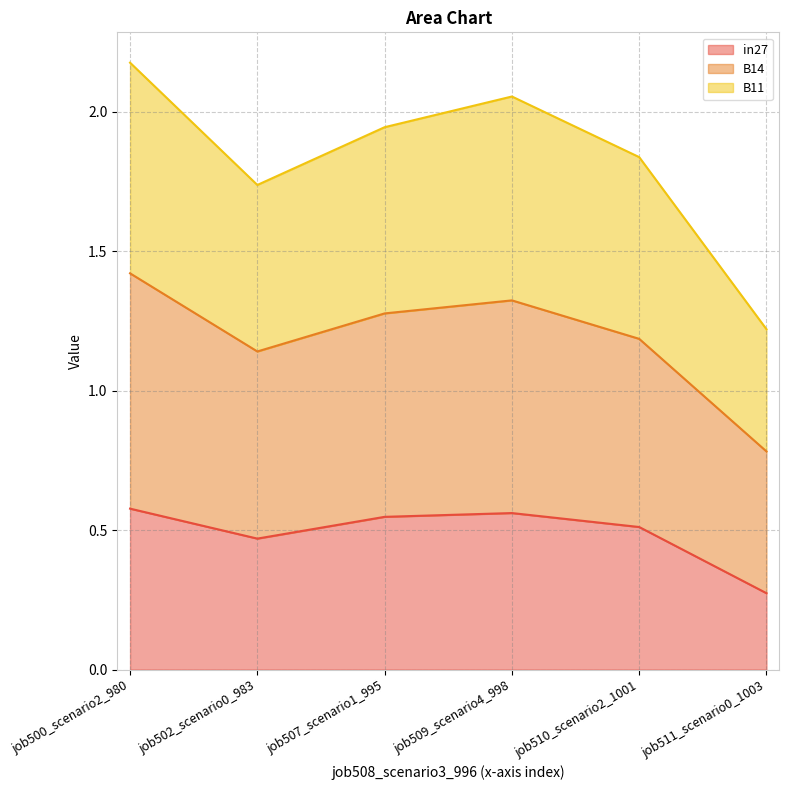

What is the label of the 1st point from the right?

job511_scenario0_1003